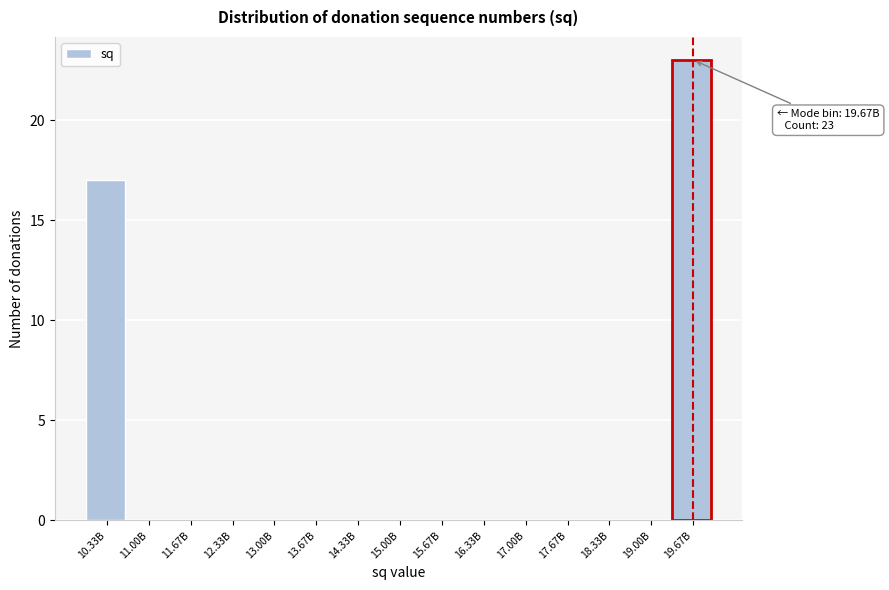

Reading left to right, transcribe all the data shown in this chart.

10.33B=17	11.00B=0	11.67B=0	12.33B=0	13.00B=0	13.67B=0	14.33B=0	15.00B=0	15.67B=0	16.33B=0	17.00B=0	17.67B=0	18.33B=0	19.00B=0	19.67B=23